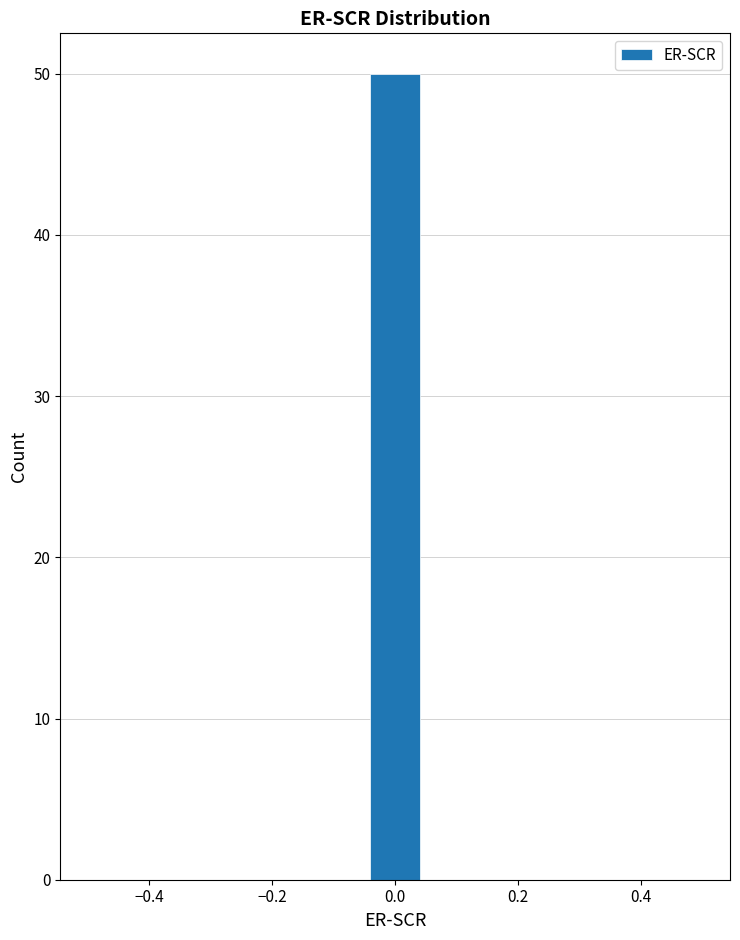

Reading left to right, list every bar in this chart as the range it spans on the x-axis followed by its height. Neither the bar edges nor the heights are printed on the chart, so give them approximately, as read against the axes.

-0.50 to -0.40: 0
-0.40 to -0.32: 0
-0.32 to -0.22: 0
-0.22 to -0.14: 0
-0.14 to -0.04: 0
-0.04 to 0.04: 50
0.04 to 0.14: 0
0.14 to 0.22: 0
0.22 to 0.32: 0
0.32 to 0.40: 0
0.40 to 0.50: 0